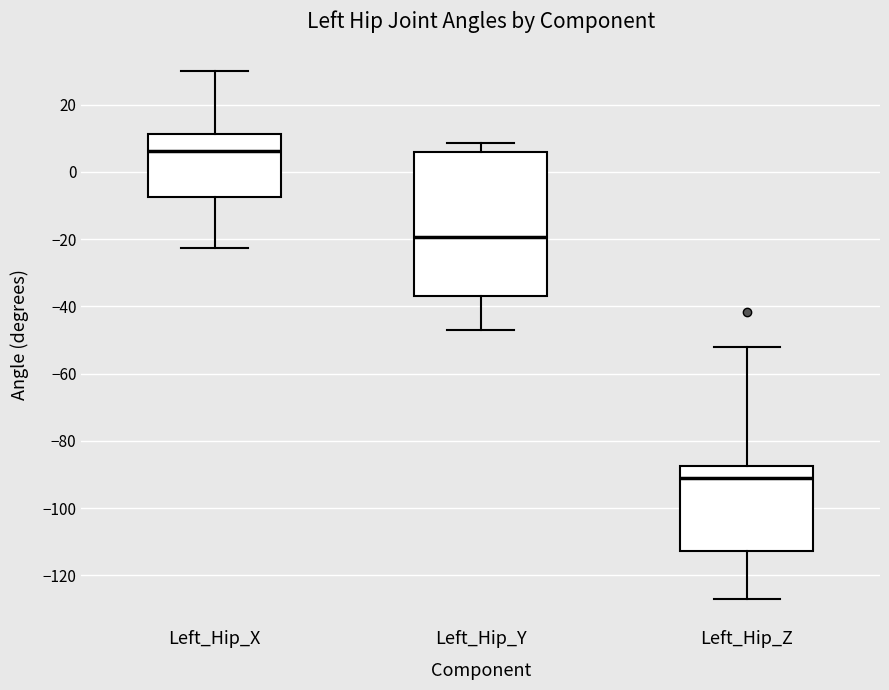

Comparing the boxes themselves (not the whiskers), which one is the tallest?

Left_Hip_Y